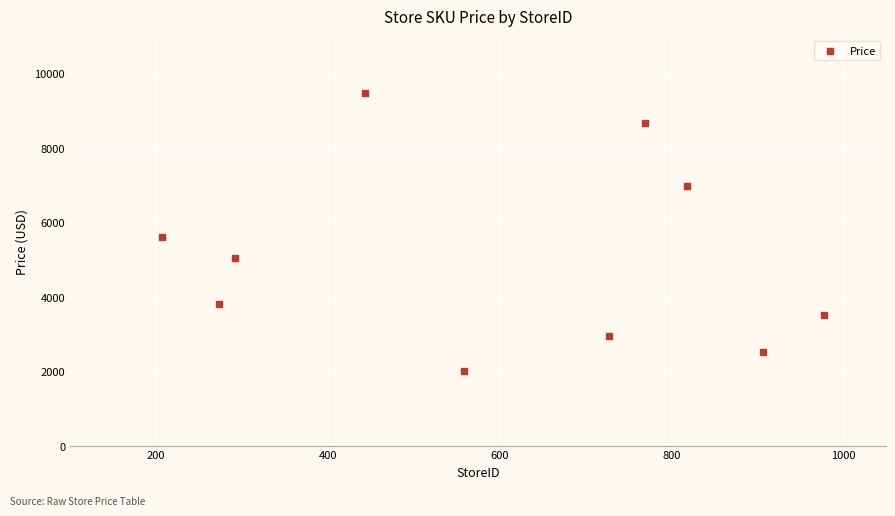

What is the average X value?

597.4